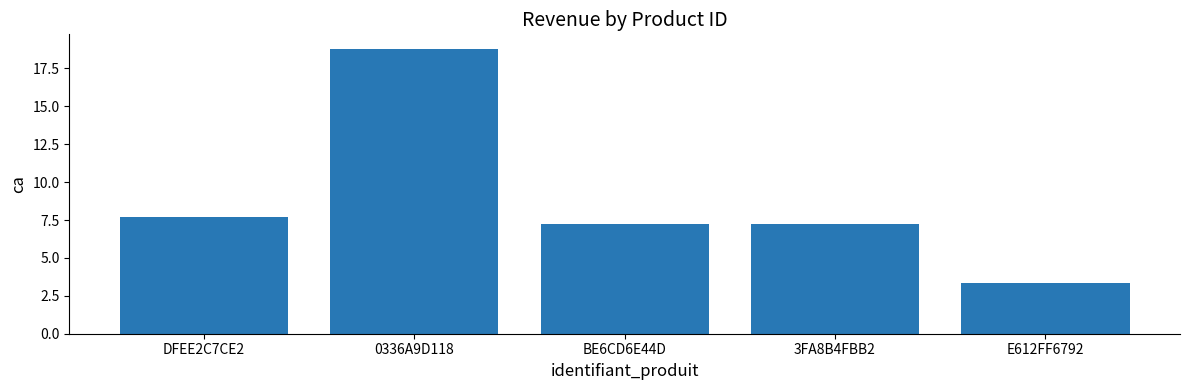

Count the number of categories in the chart.

5